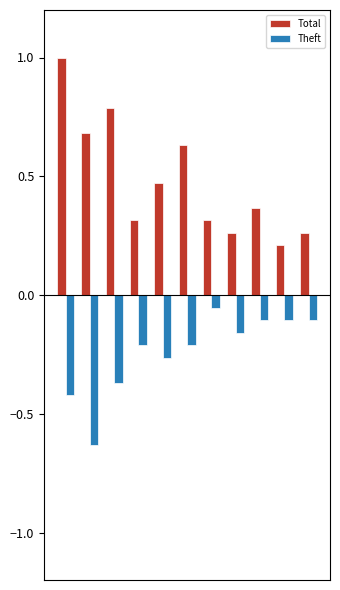

What is the highest value of the Total series?

1.0